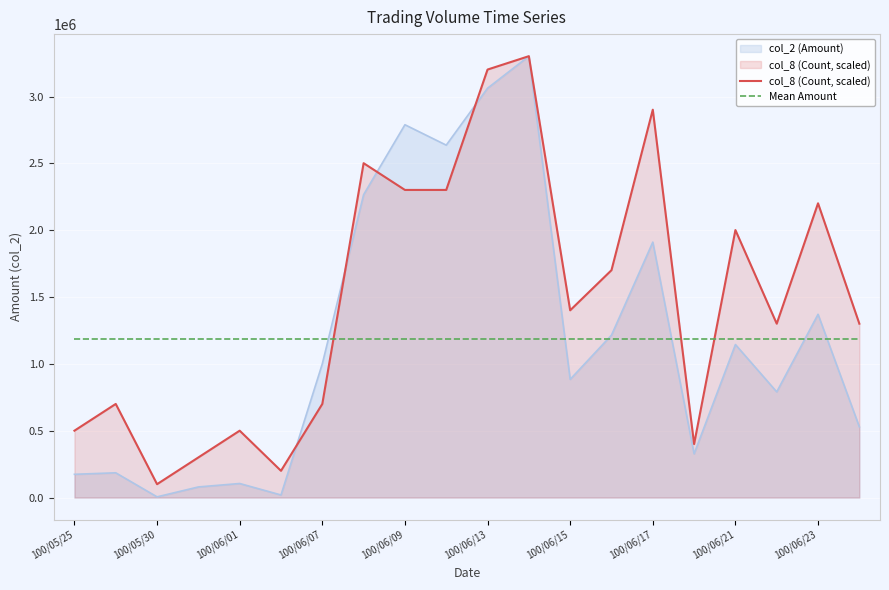

Which series has the largest total across all categories?

col_8 (Count, scaled)